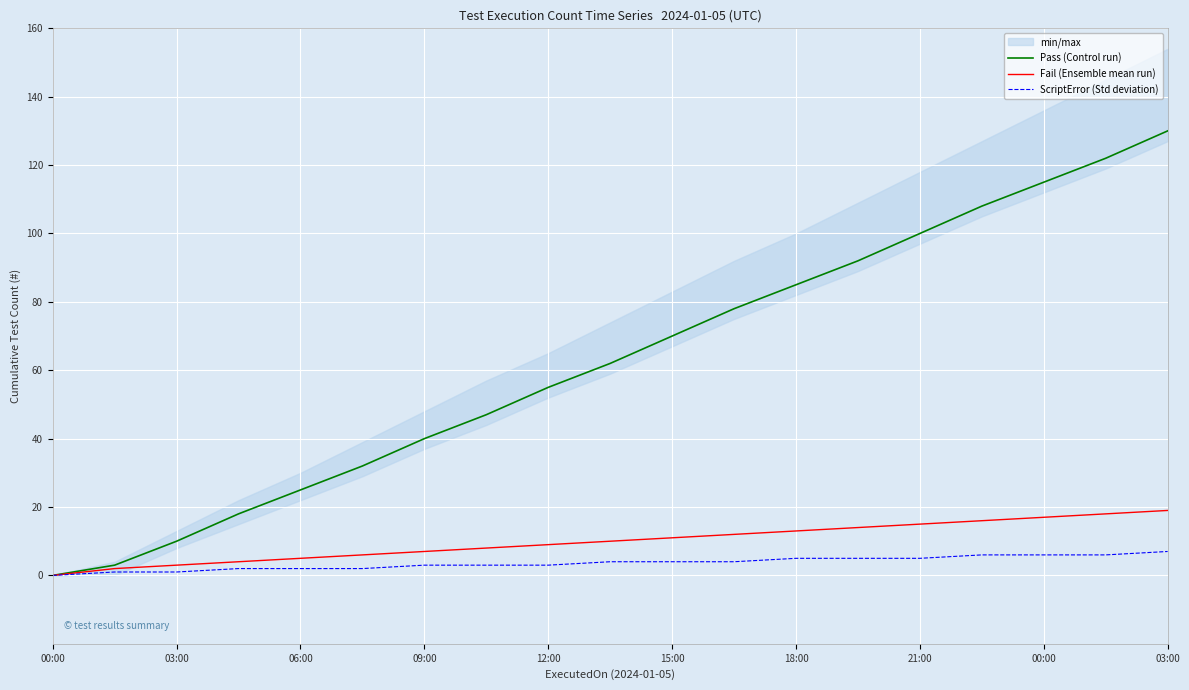

Is it true that Pass (Control run) equals 76 at 21:00?

False